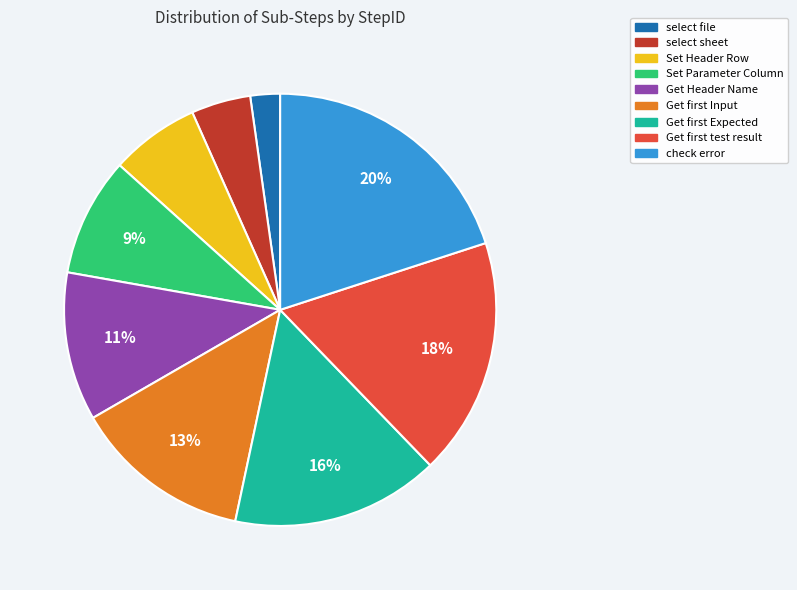

Rank the categories by value from lowest to highest.

select file, select sheet, Set Header Row, Set Parameter Column, Get Header Name, Get first Input, Get first Expected, Get first test result, check error